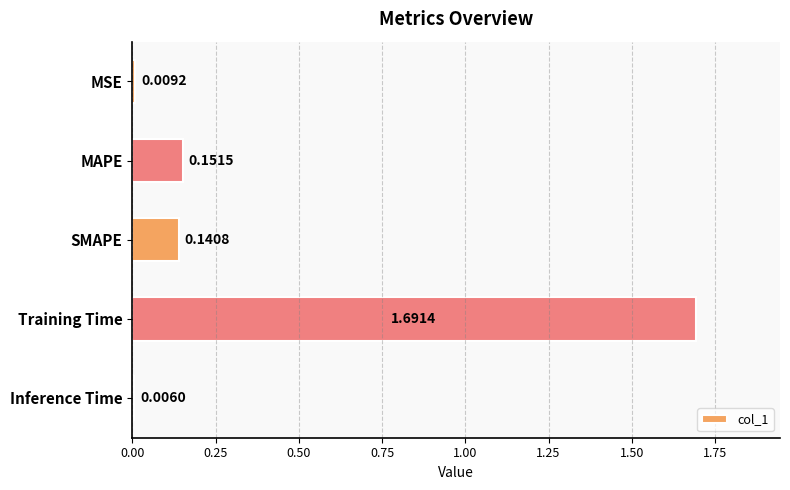

Which category has the lowest value across all series?

Inference Time